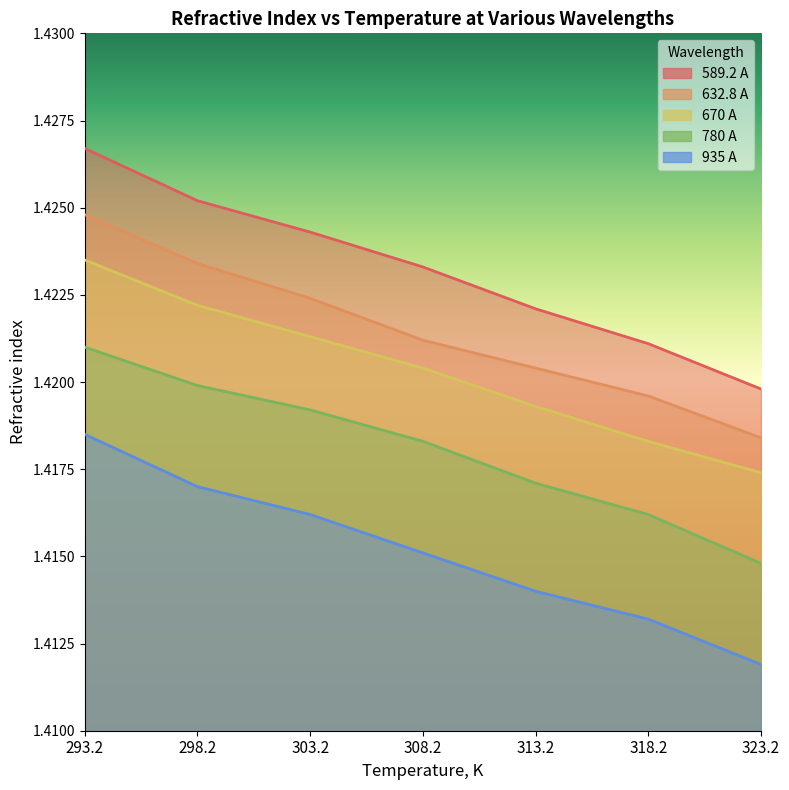

True or false: 935 A and 589.2 A cross at least once.

False